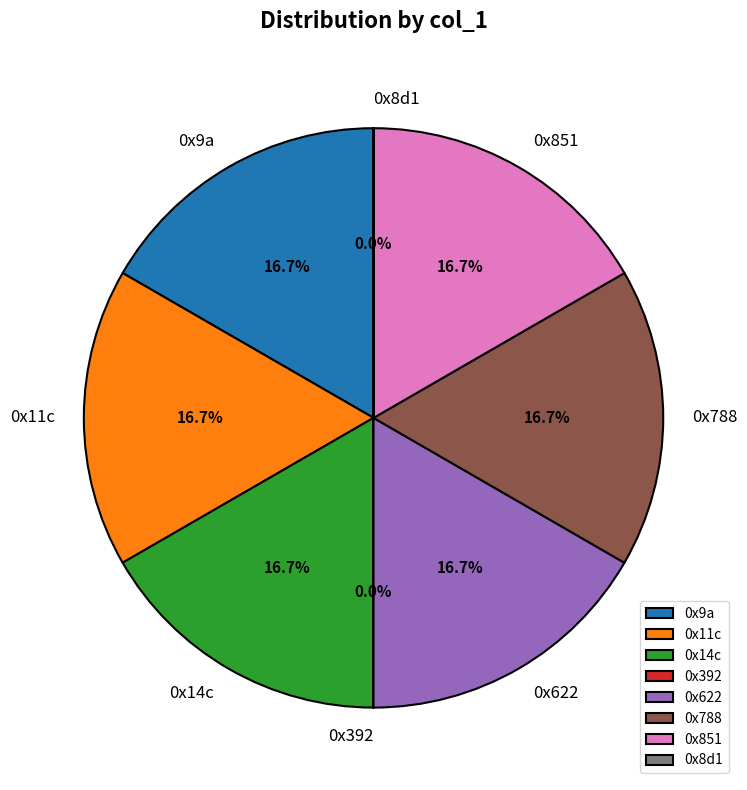

What portion of the pie excludes 0x9a?

83.3%